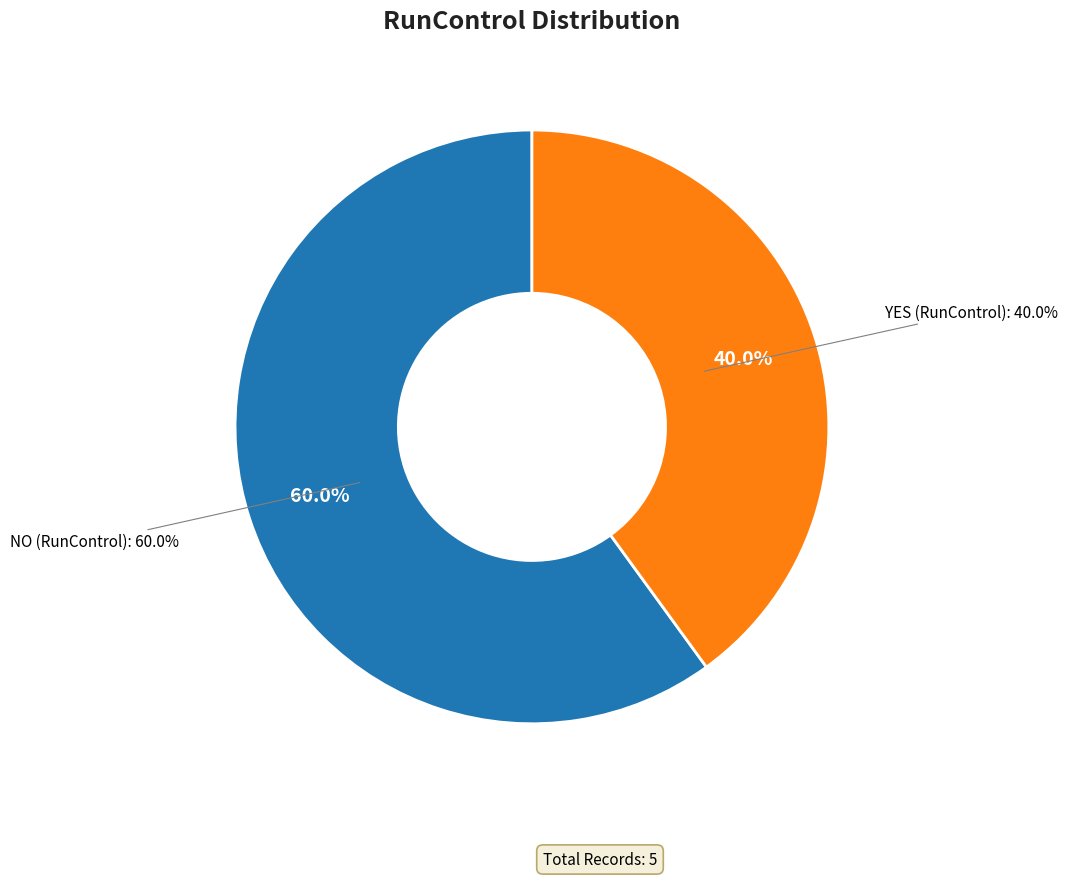

To the nearest percent, what is the difference between the YES and NO slice percentages?

20%